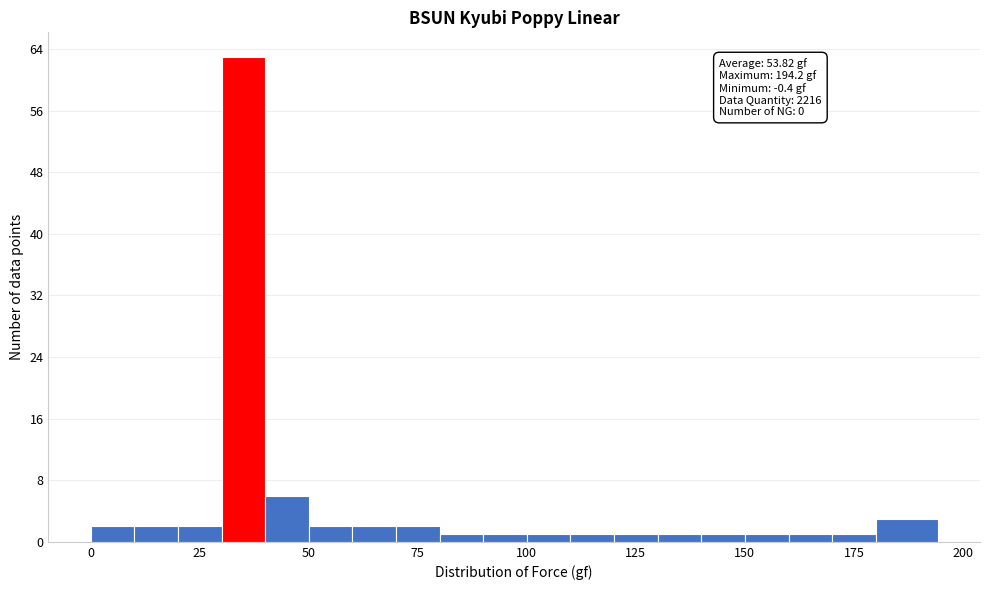

Read against the x-axis, roughly where is the centre of the tallest bar?

35